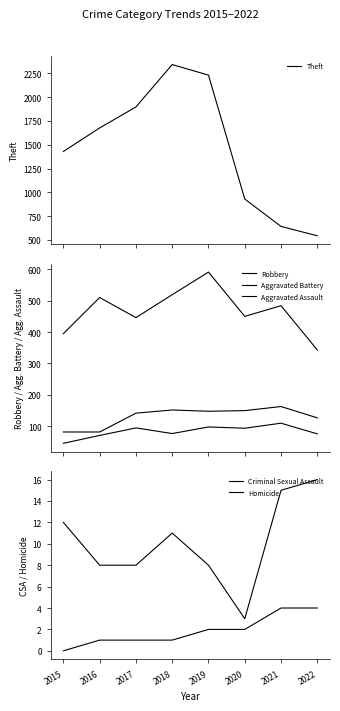

Is this an area chart (filled region under the line)?

No